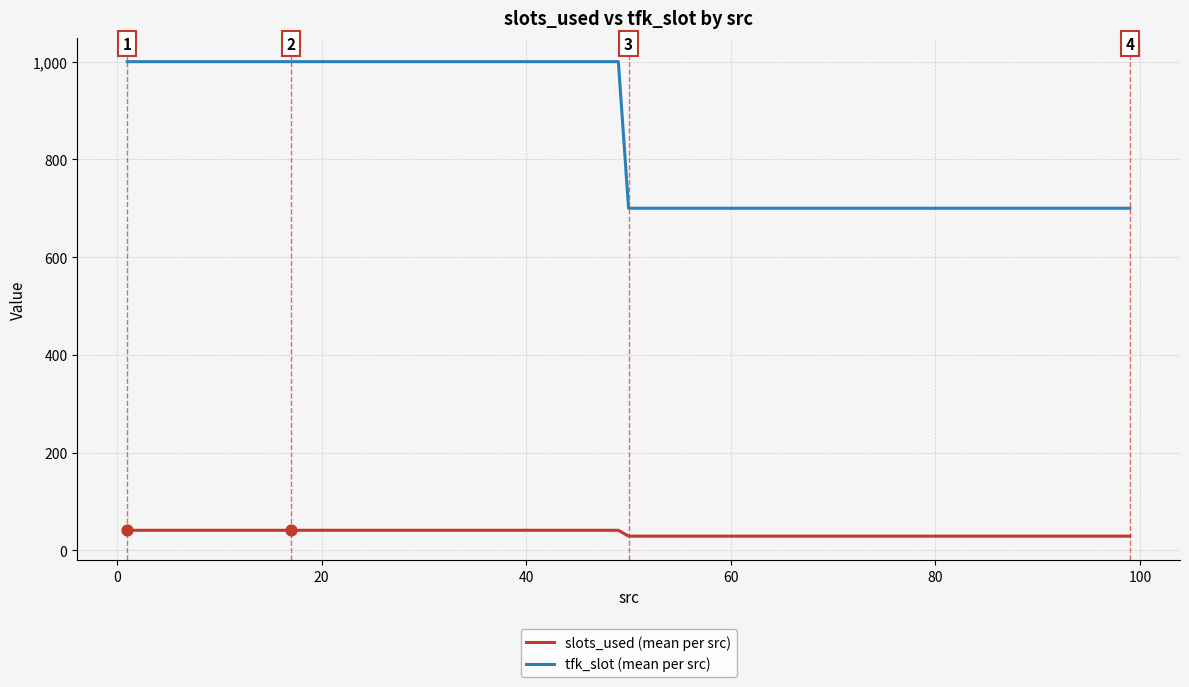

Which series has the largest total across all categories?

tfk_slot (mean per src)